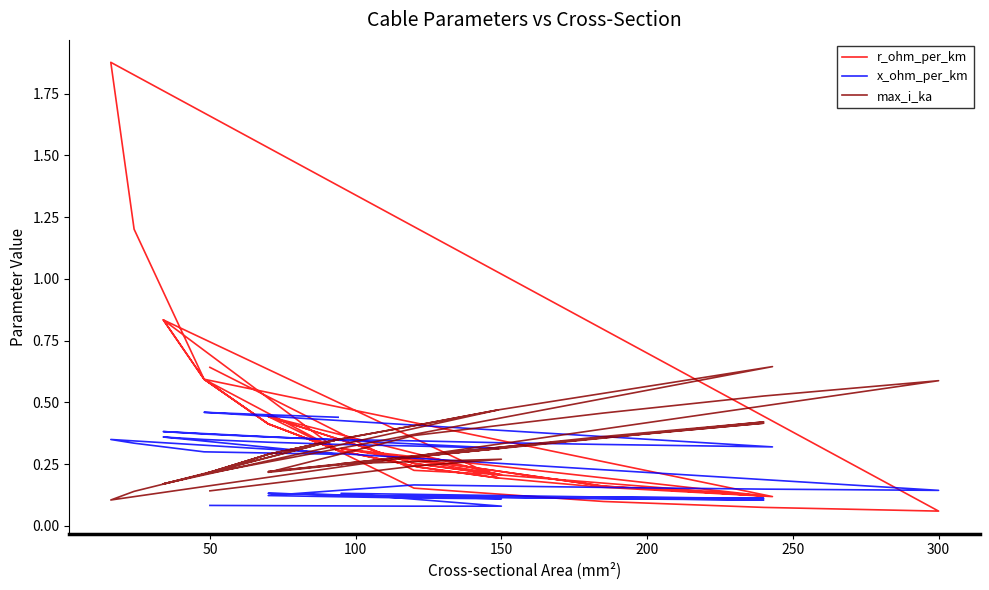

How many lines are shown in the chart?

3